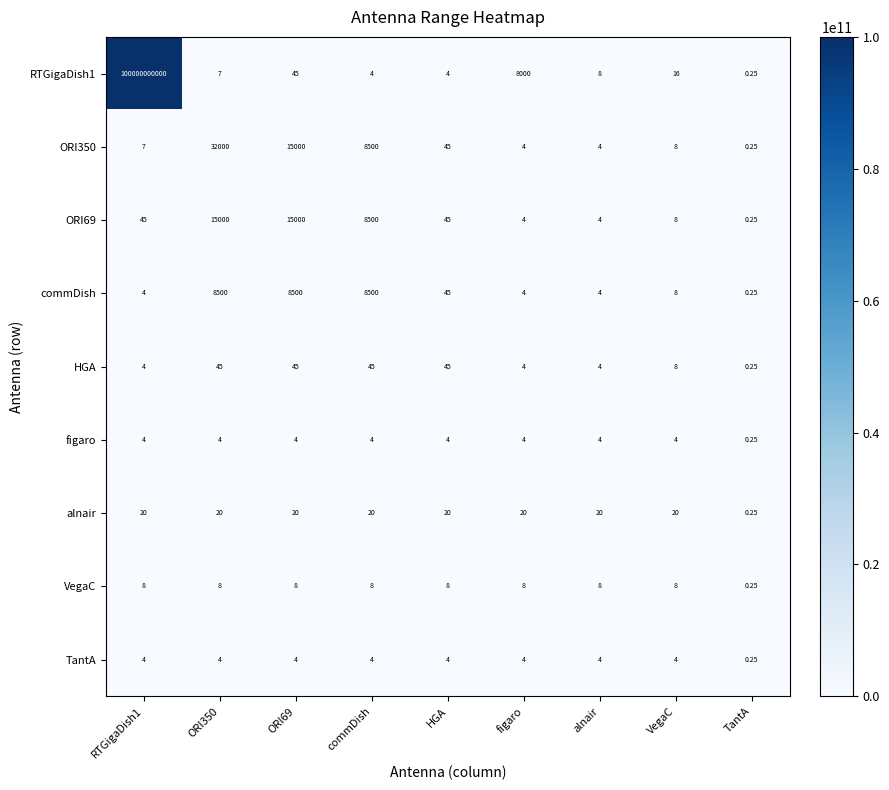

How many series are shown in this chart?

9